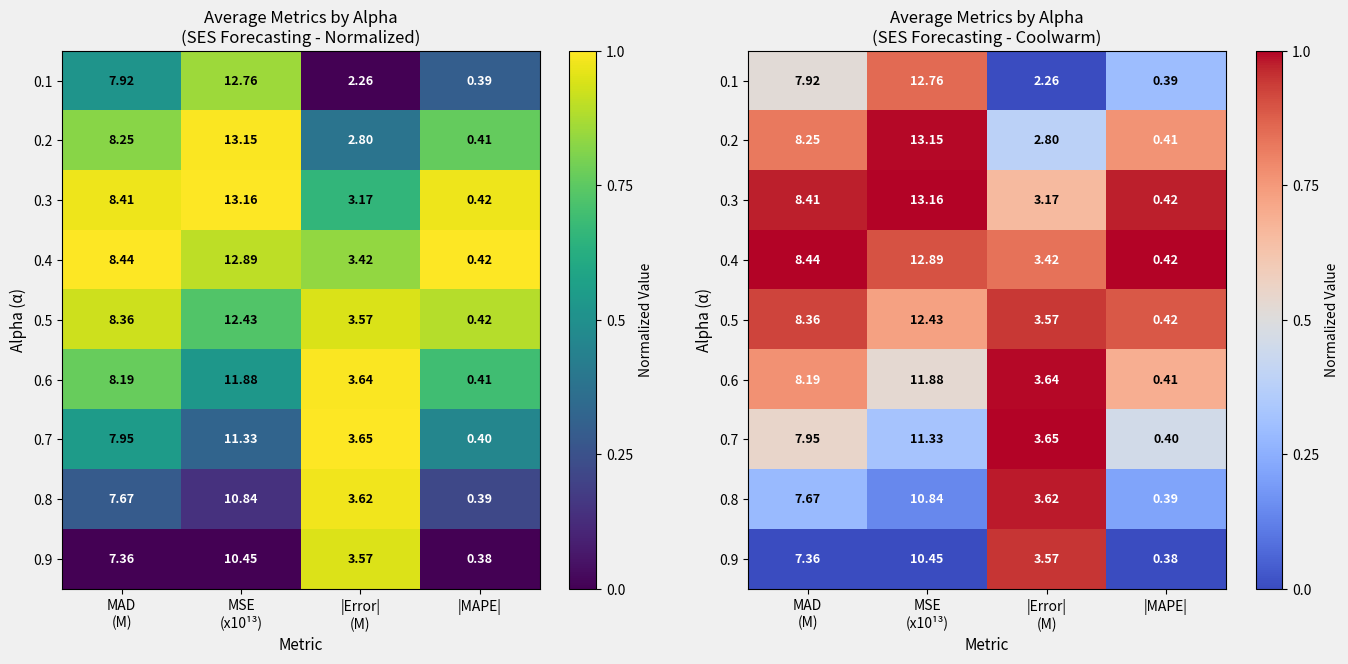

Which category has the highest value across all series?

MSE
(x10¹³)